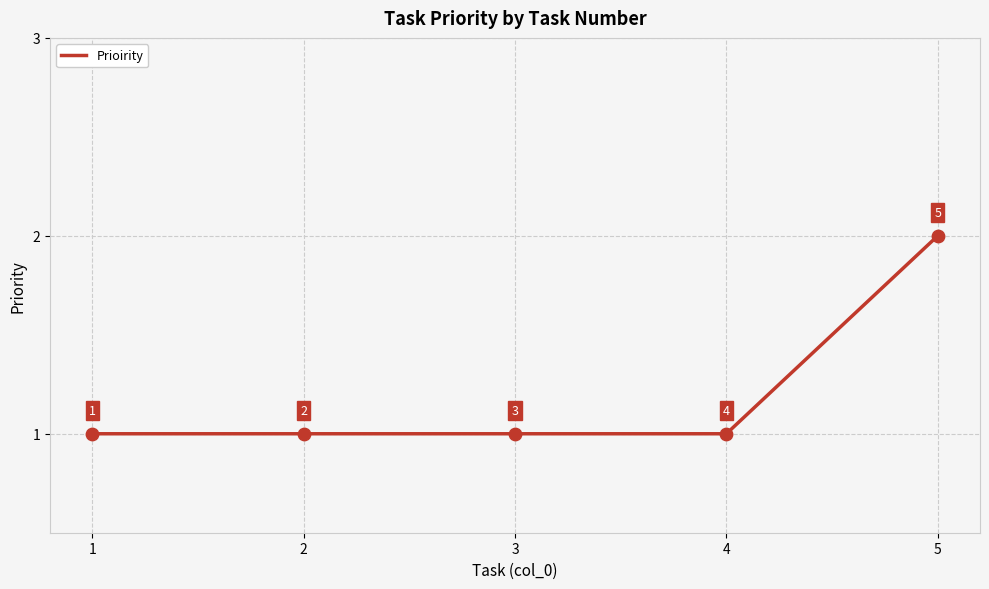

Which has a higher value, 5 or 3?

5